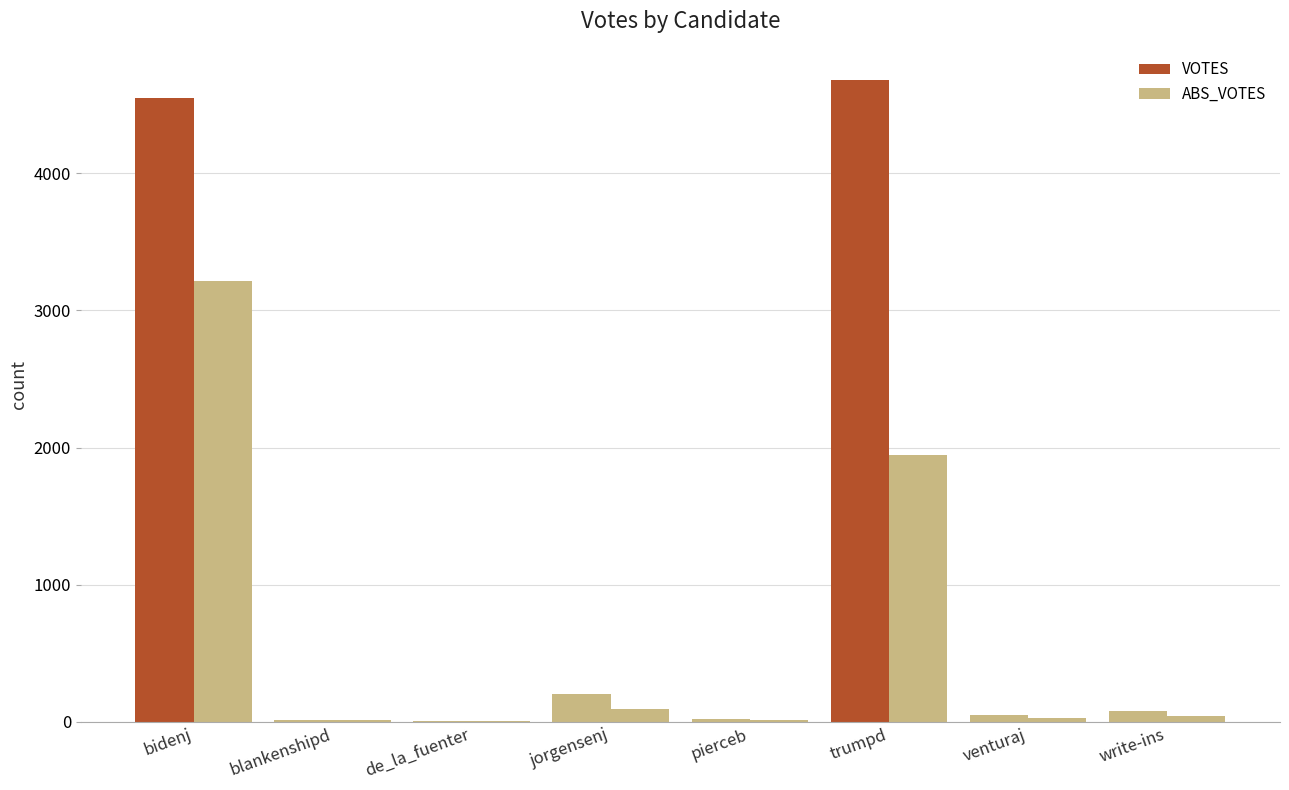

Does the chart contain stacked bars?

No